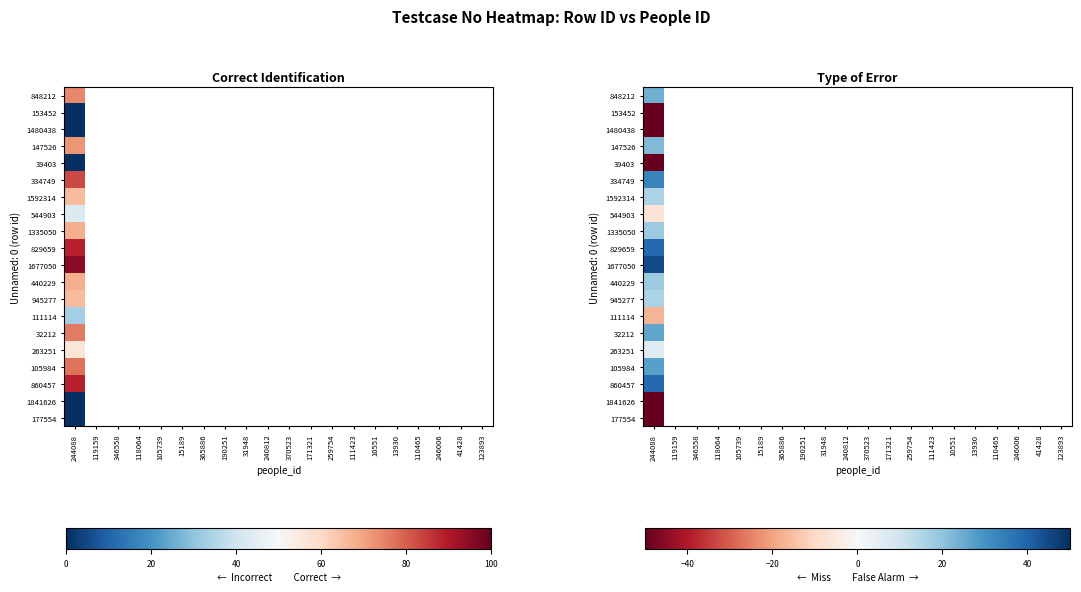

At which label does 544903 reach its peak?

244088